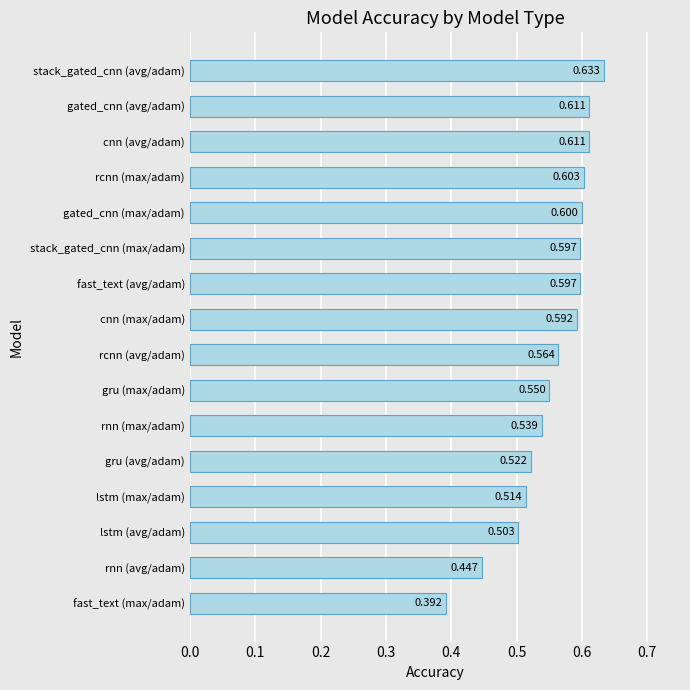

How many data points does each series have?

16